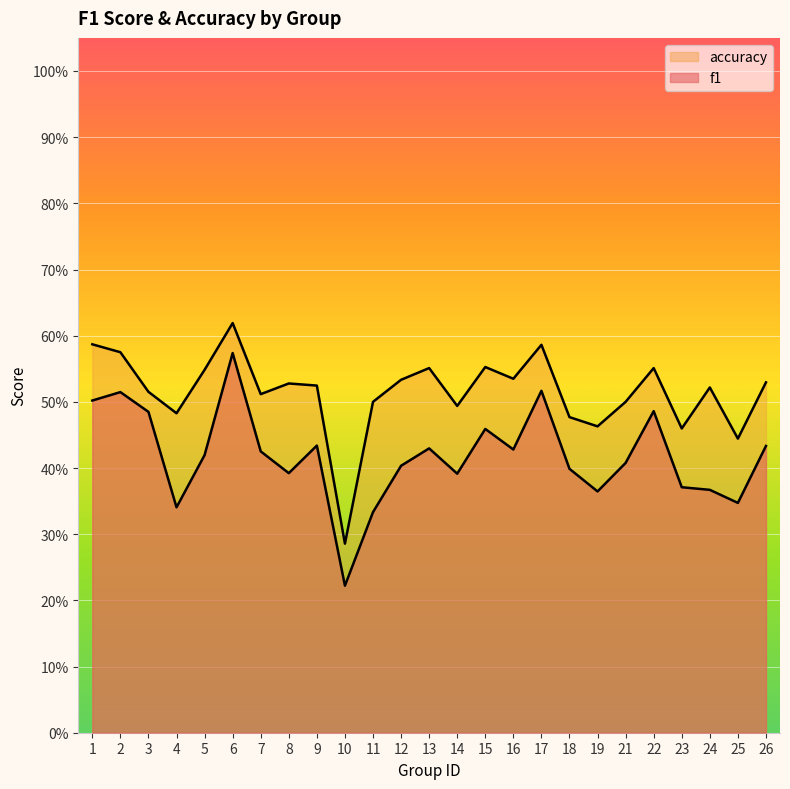

Reading left to right, transcribe all the data shown in this chart.

f1: 0.5	0.5	0.5	0.3	0.4	0.6	0.4	0.4	0.4	0.2	0.3	0.4	0.4	0.4	0.5	0.4	0.5	0.4	0.4	0.4	0.5	0.4	0.4	0.3	0.4
accuracy: 0.6	0.6	0.5	0.5	0.5	0.6	0.5	0.5	0.5	0.3	0.5	0.5	0.6	0.5	0.6	0.5	0.6	0.5	0.5	0.5	0.6	0.5	0.5	0.4	0.5